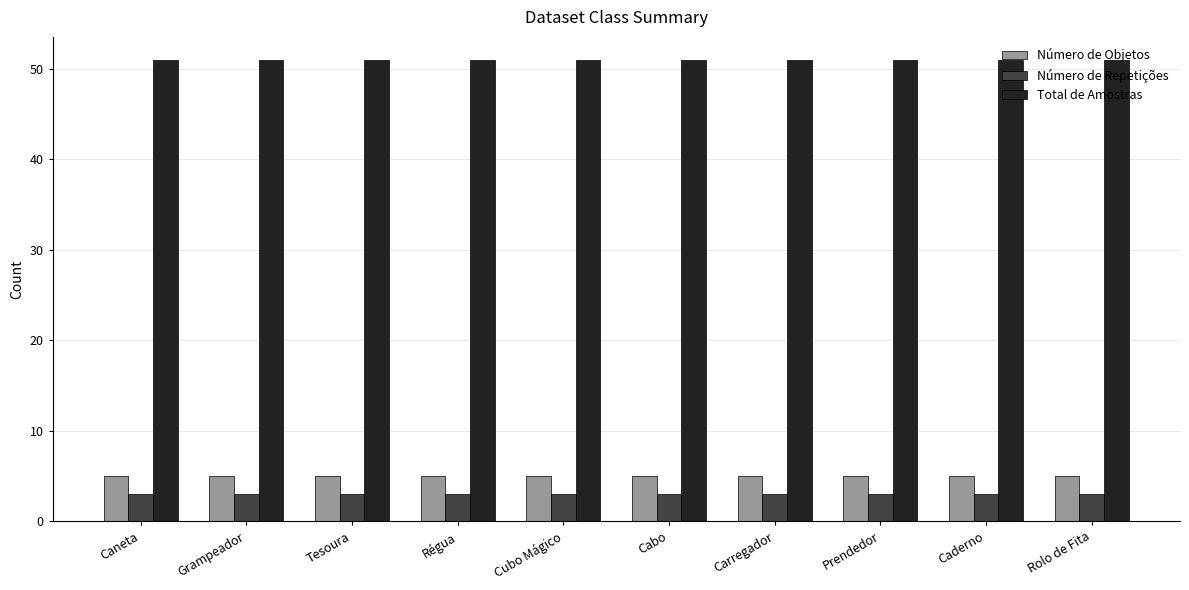

The Número de Objetos series shows 7 at Régua. True or false?

False